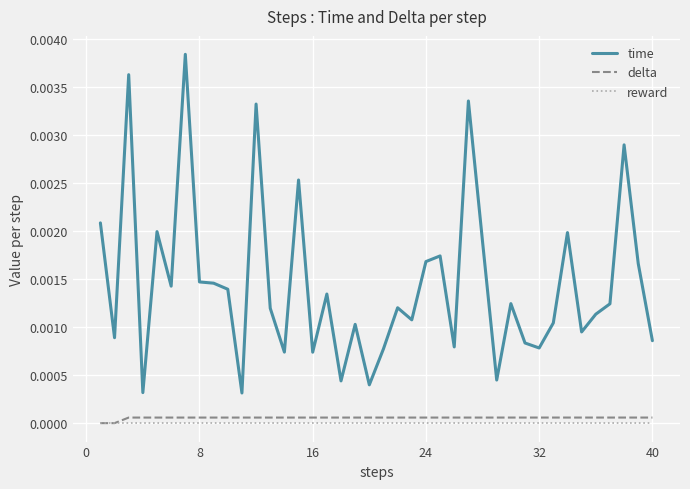

True or false: time and reward cross at least once.

False